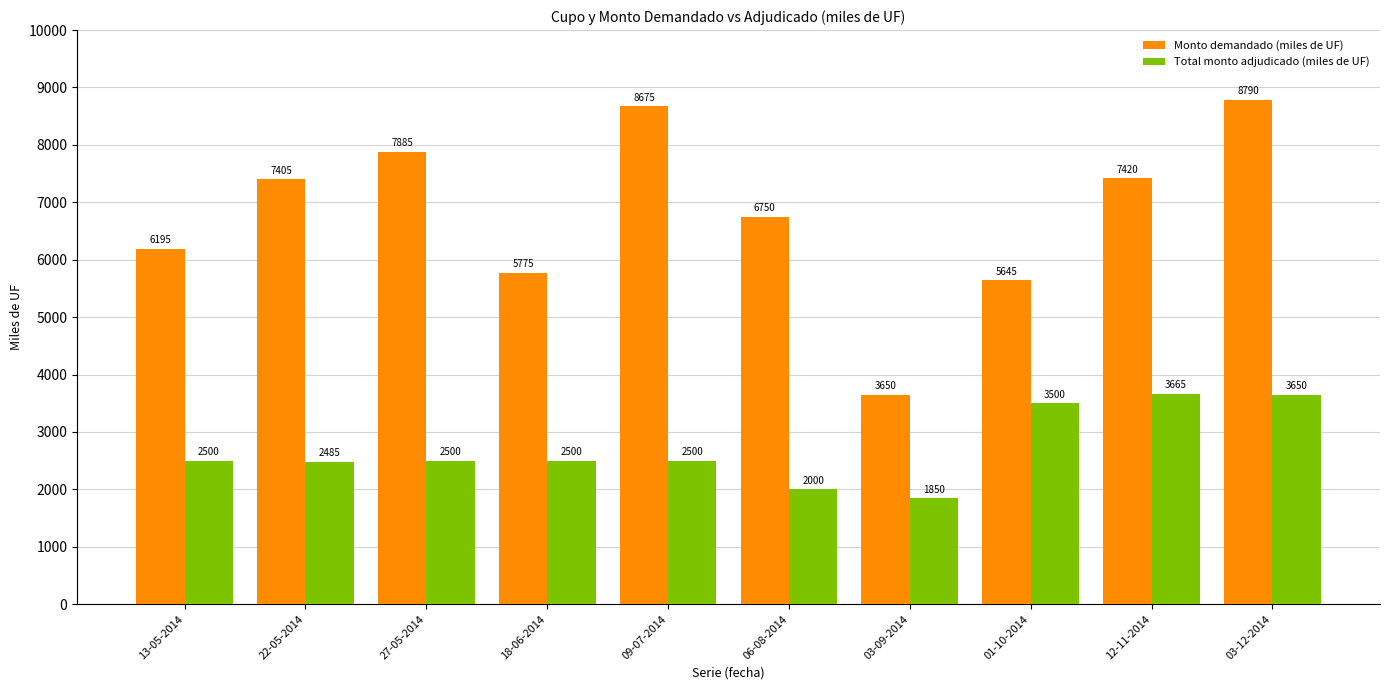

At how many categories does at least one series exceed 4961?

9